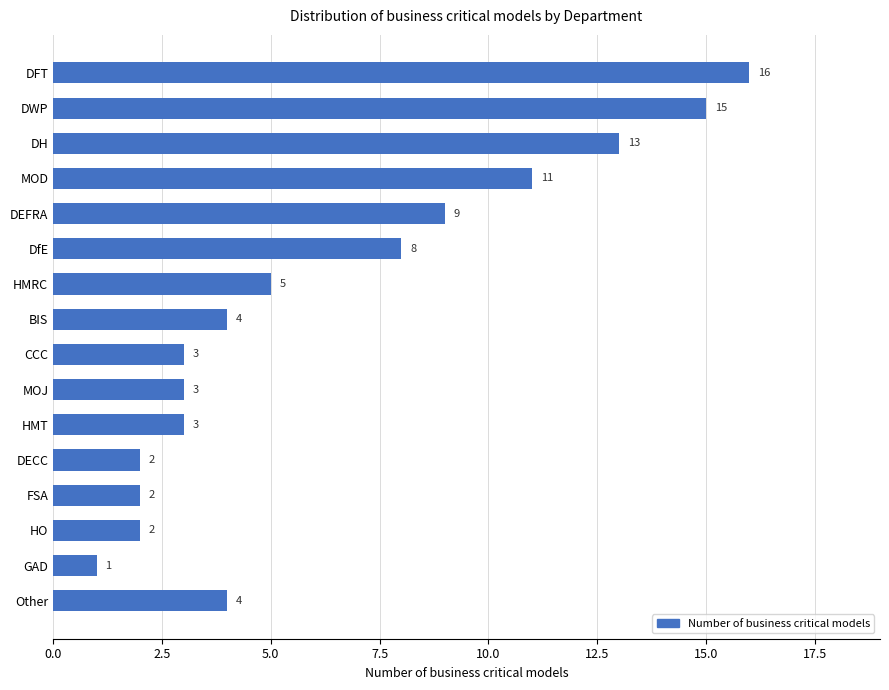

Does the chart contain any negative values?

No